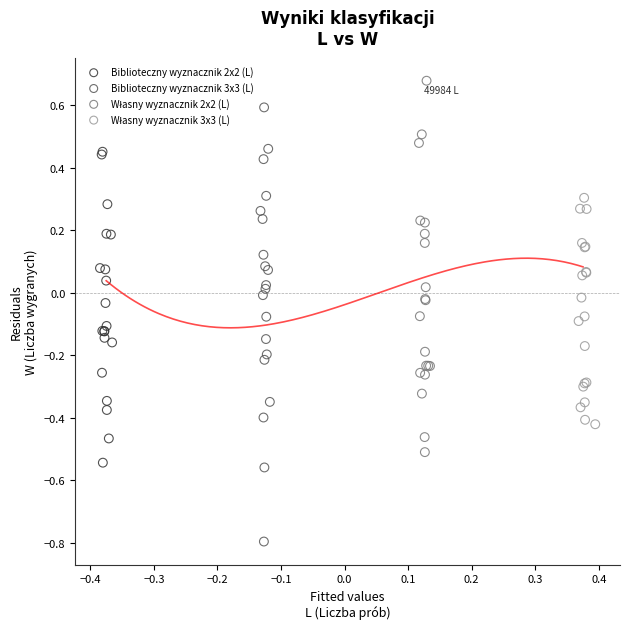

Which series has the largest Y range (max minus min)?

Biblioteczny wyznacznik 3x3 (L)